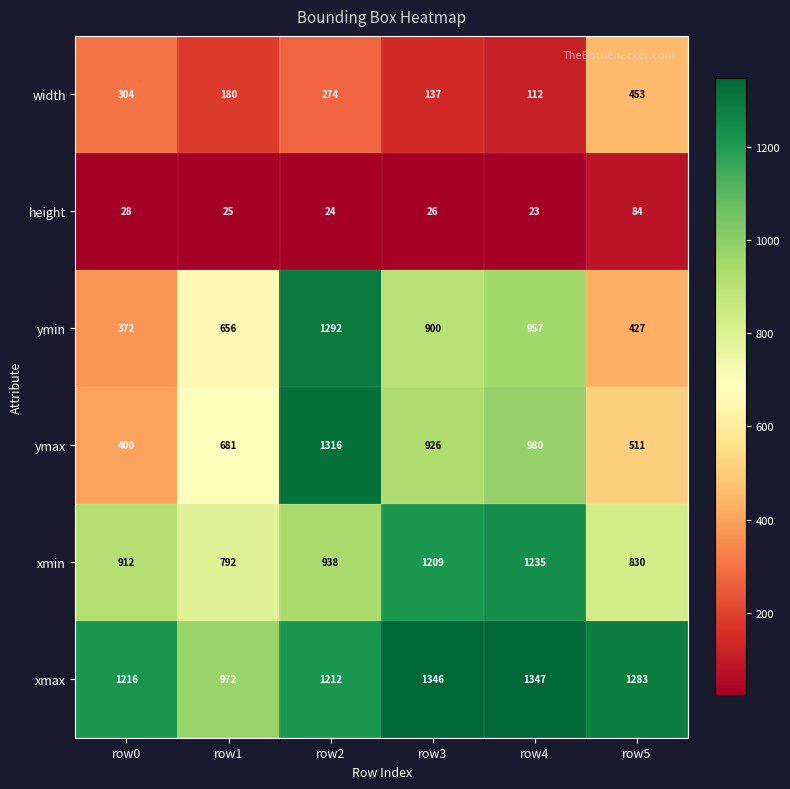

The value of height at row4 is 23. True or false?

True